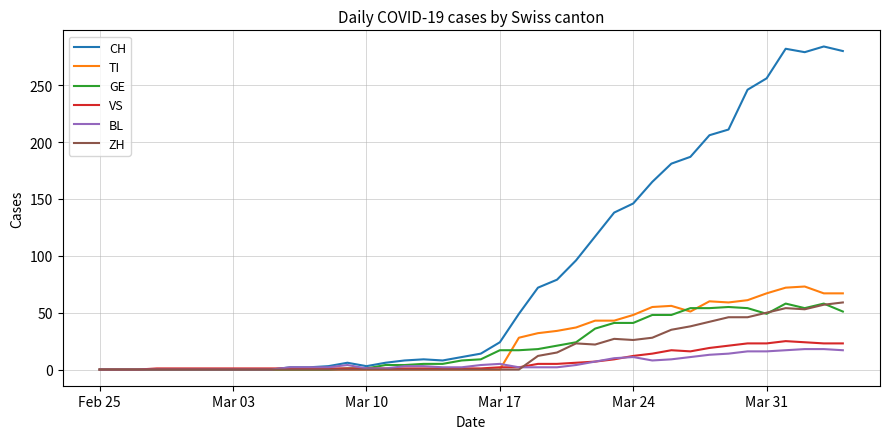

What is the maximum value shown in the chart?

284